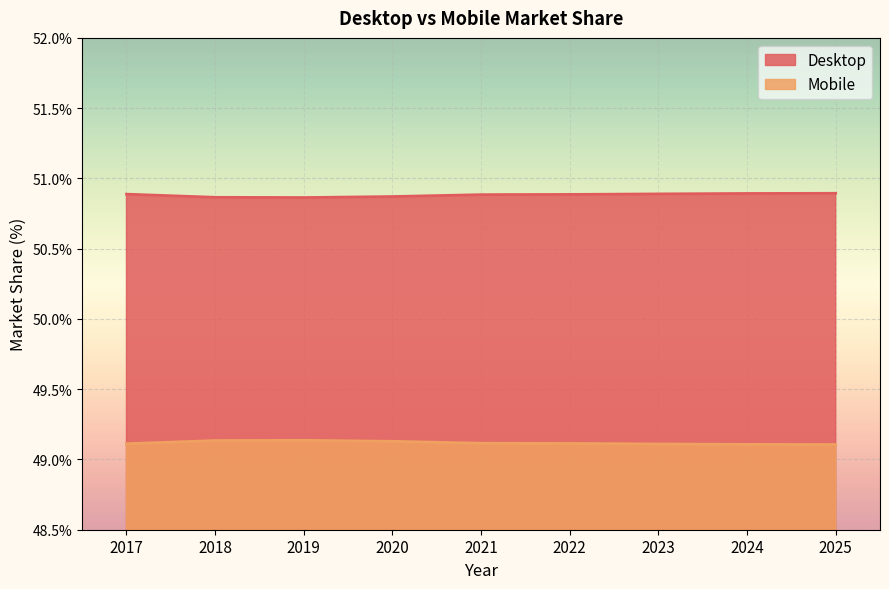

Reading left to right, list all the values displayed in this chart.

Desktop: 2017=50.9	2018=50.9	2019=50.9	2020=50.9	2021=50.9	2022=50.9	2023=50.9	2024=50.9	2025=50.9
Mobile: 2017=49.1	2018=49.1	2019=49.1	2020=49.1	2021=49.1	2022=49.1	2023=49.1	2024=49.1	2025=49.1